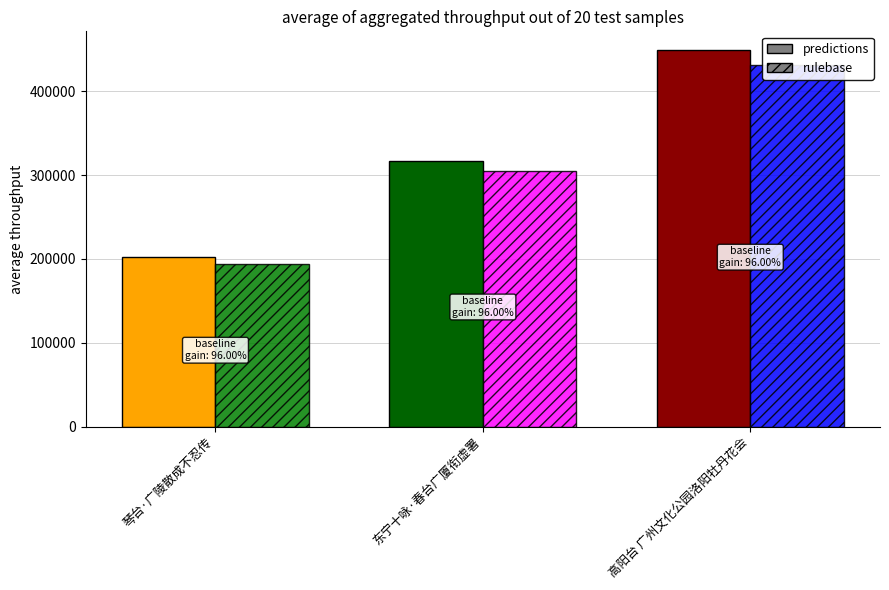

What is the label of the 1st bar from the right?

高阳台 广州文化公园洛阳牡丹花会